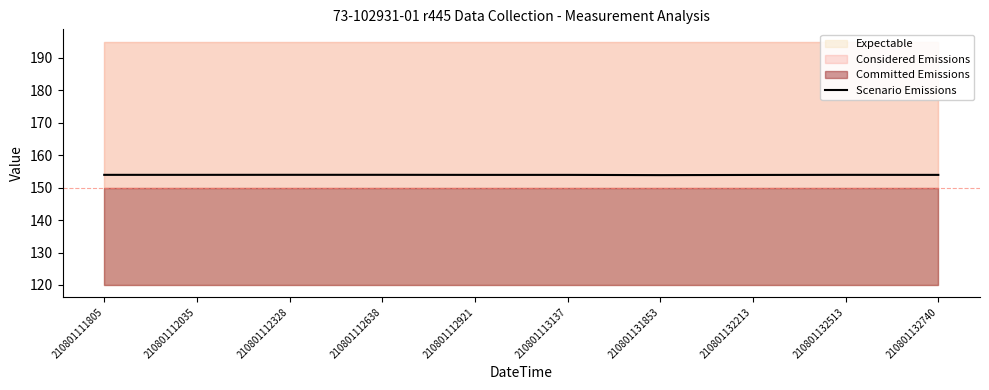

The Scenario Emissions series shows 153.9 at 210801132740. True or false?

True